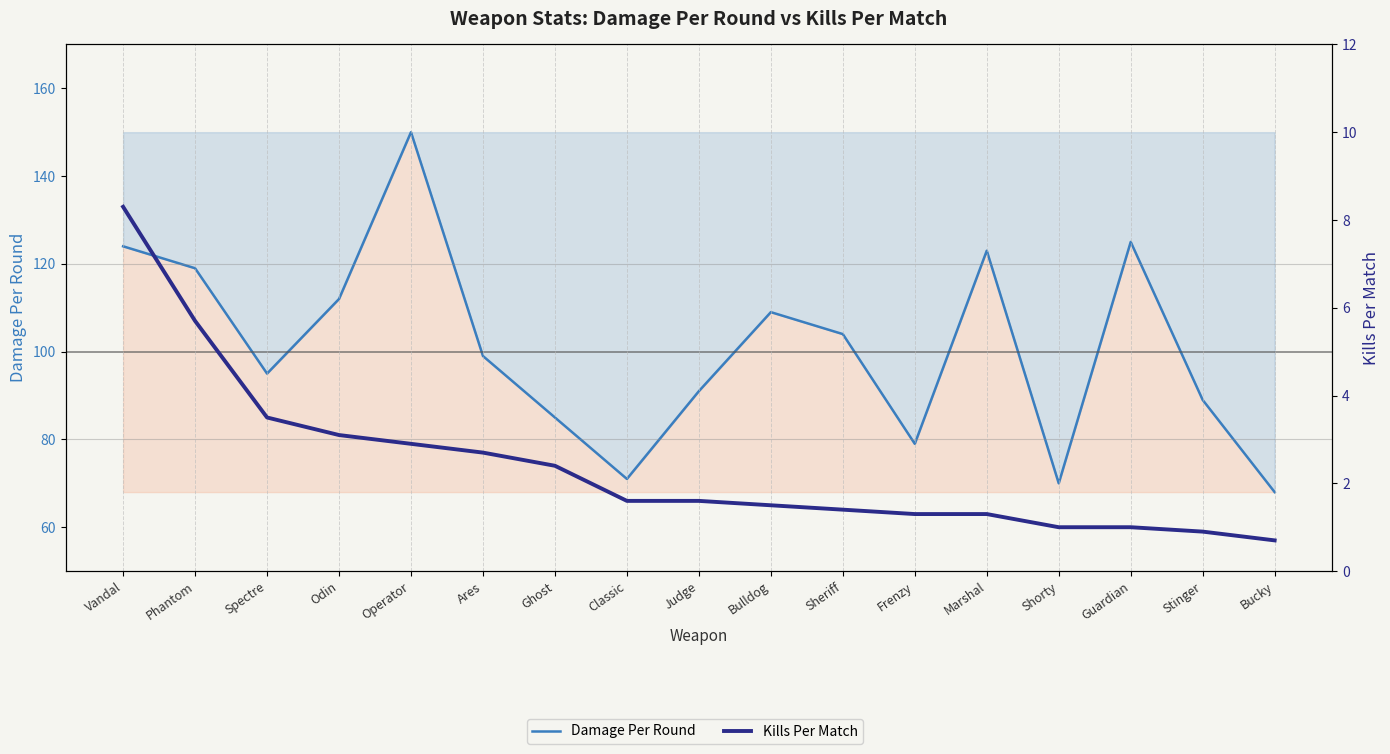

Reading right to left, list all the values displayed in this chart.

Damage Per Round: Bucky=68.0	Stinger=89.0	Guardian=125.0	Shorty=70.0	Marshal=123.0	Frenzy=79.0	Sheriff=104.0	Bulldog=109.0	Judge=91.0	Classic=71.0	Ghost=85.0	Ares=99.0	Operator=150.0	Odin=112.0	Spectre=95.0	Phantom=119.0	Vandal=124.0
Kills Per Match: Bucky=0.7	Stinger=0.9	Guardian=1.0	Shorty=1.0	Marshal=1.3	Frenzy=1.3	Sheriff=1.4	Bulldog=1.5	Judge=1.6	Classic=1.6	Ghost=2.4	Ares=2.7	Operator=2.9	Odin=3.1	Spectre=3.5	Phantom=5.7	Vandal=8.3